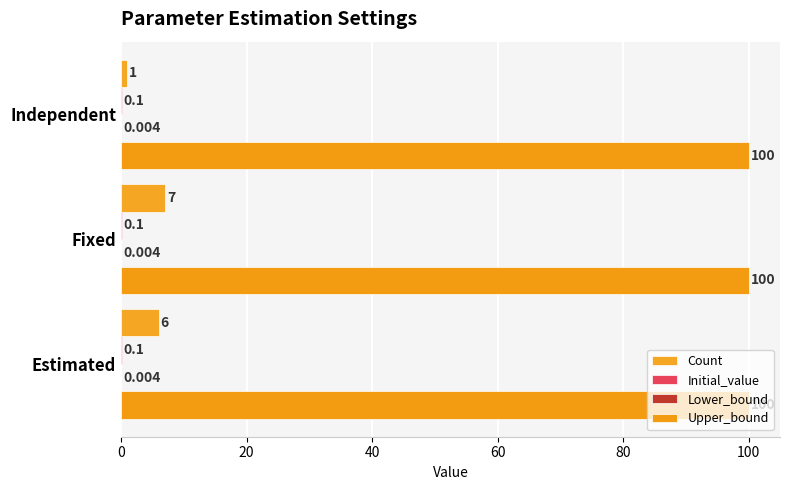

How many distinct data groups are displayed?

4